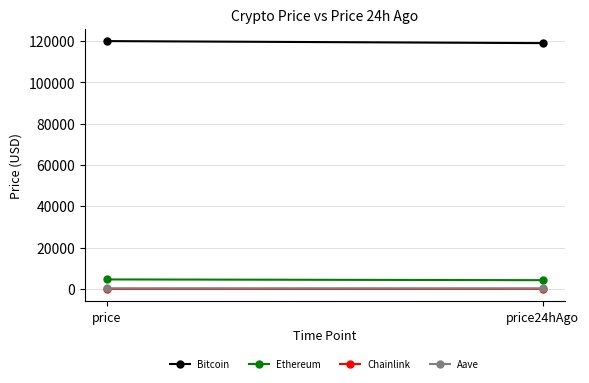

What is the value of the Aave point at the 2nd from the left?

295.8